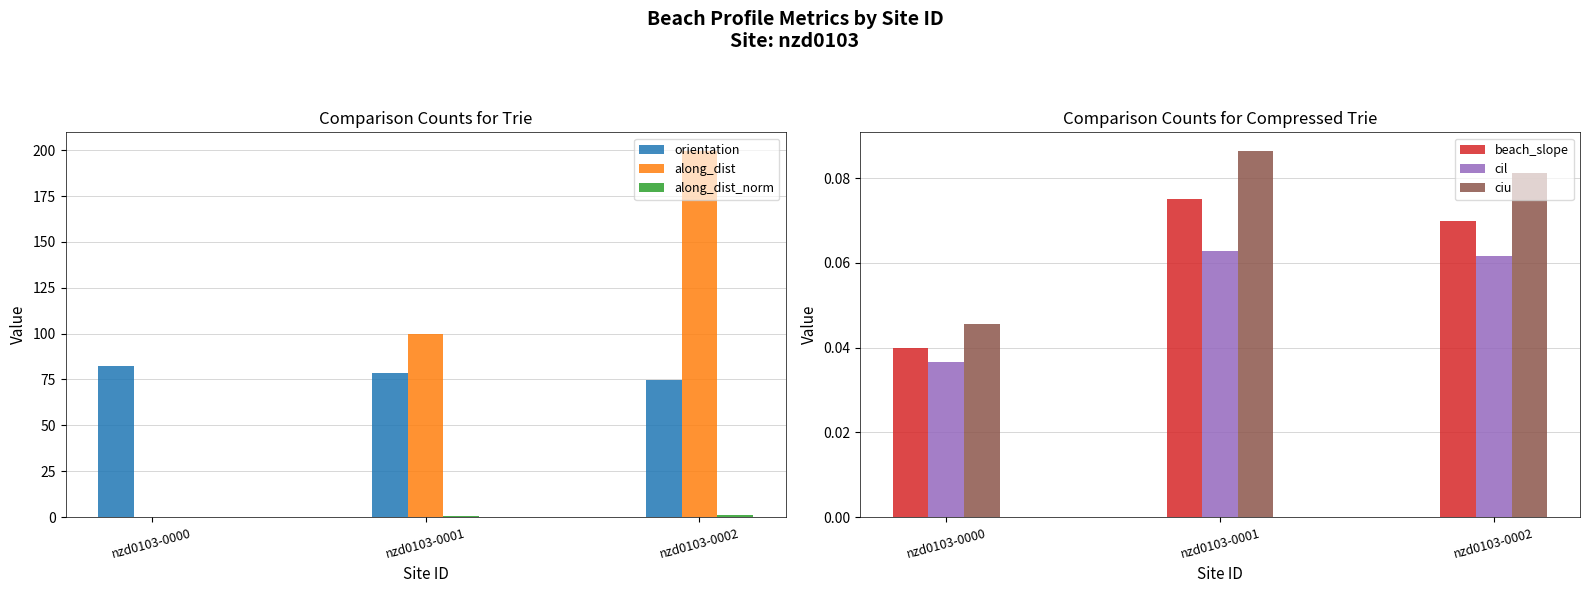

What is the value of the orientation bar at the 1st from the left?

82.1